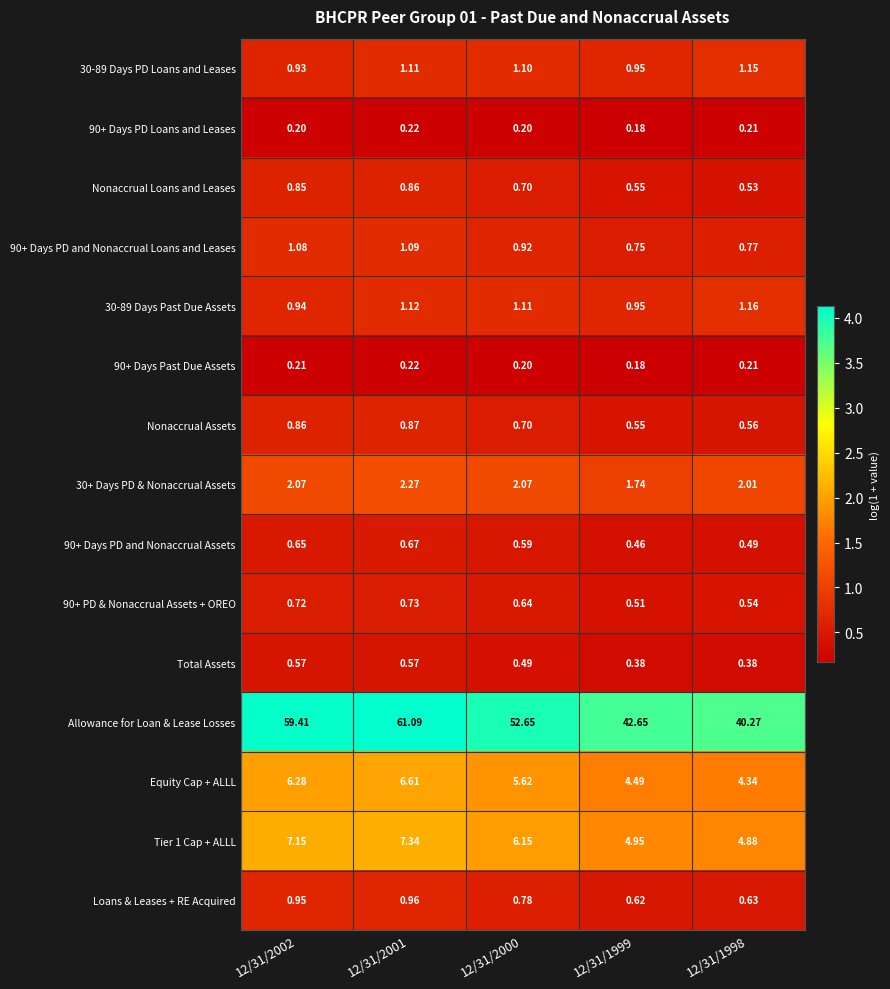

Which series has the largest total across all categories?

Allowance for Loan & Lease Losses